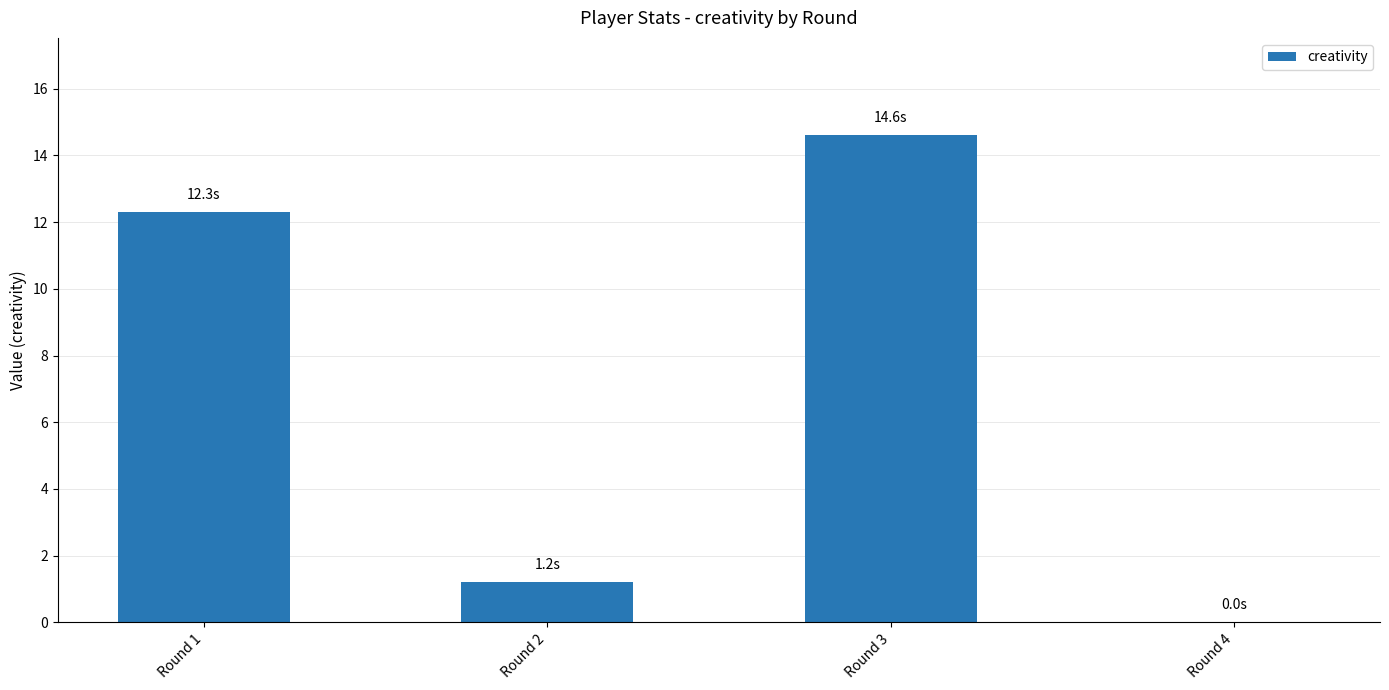

Reading left to right, list all the values displayed in this chart.

Round 1=12.3	Round 2=1.2	Round 3=14.6	Round 4=0.0